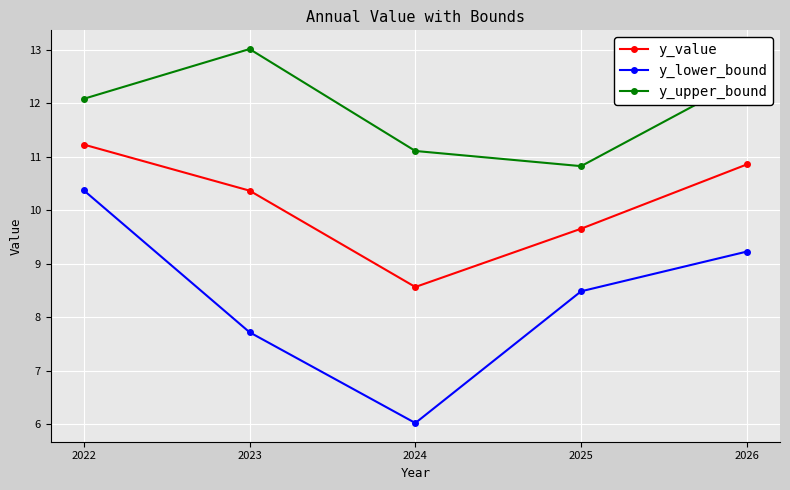

The y_value series shows 4.8 at 2025. True or false?

False